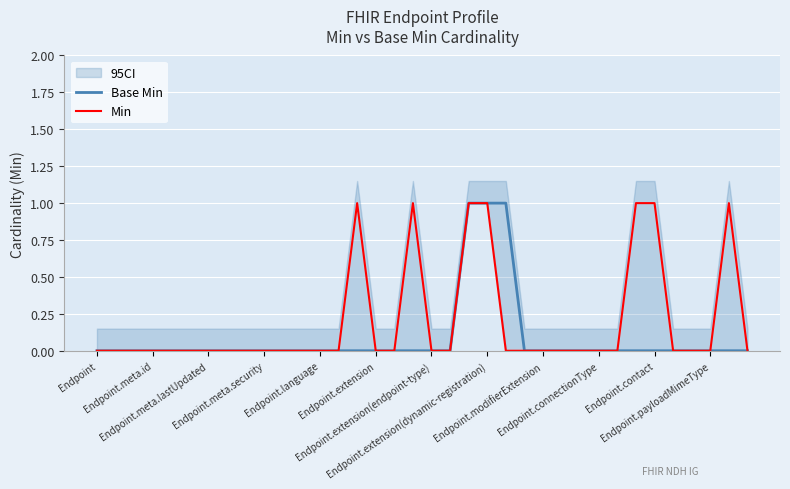

What is the highest value of the Min series?

1